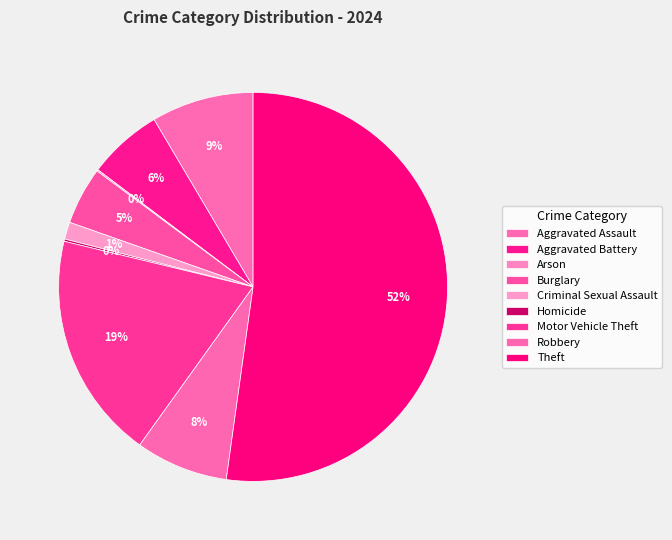

How much of the chart is everything except Homicide?

99.8%